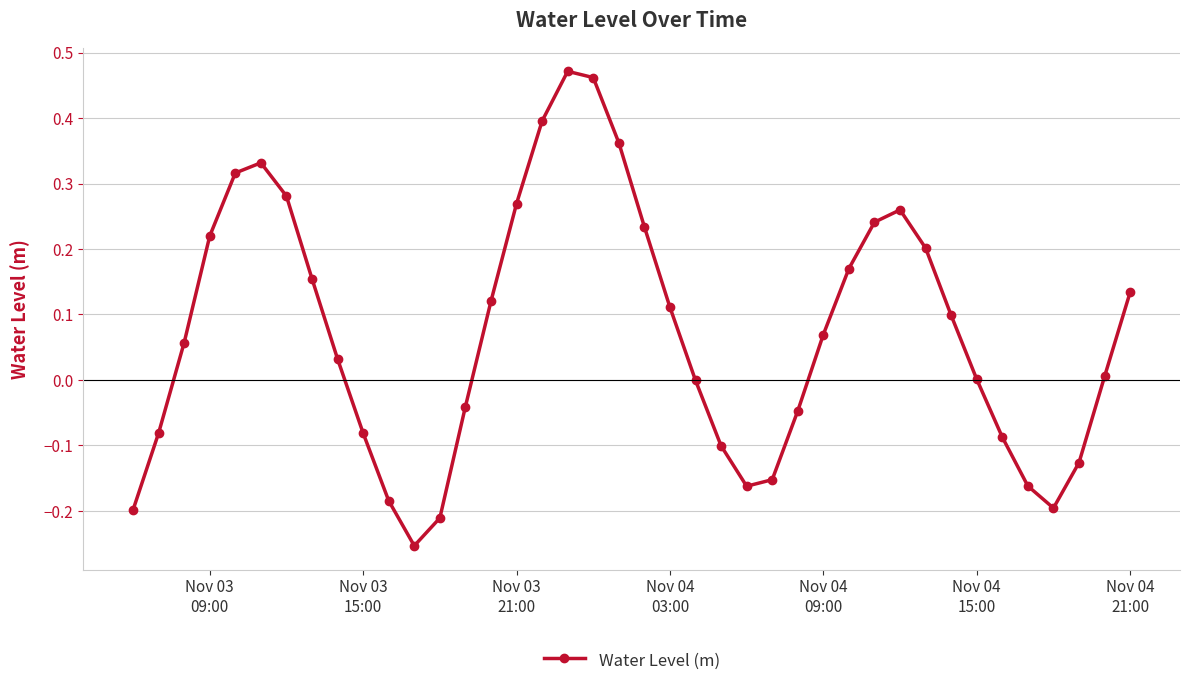

What is the sum of all values?

2.9